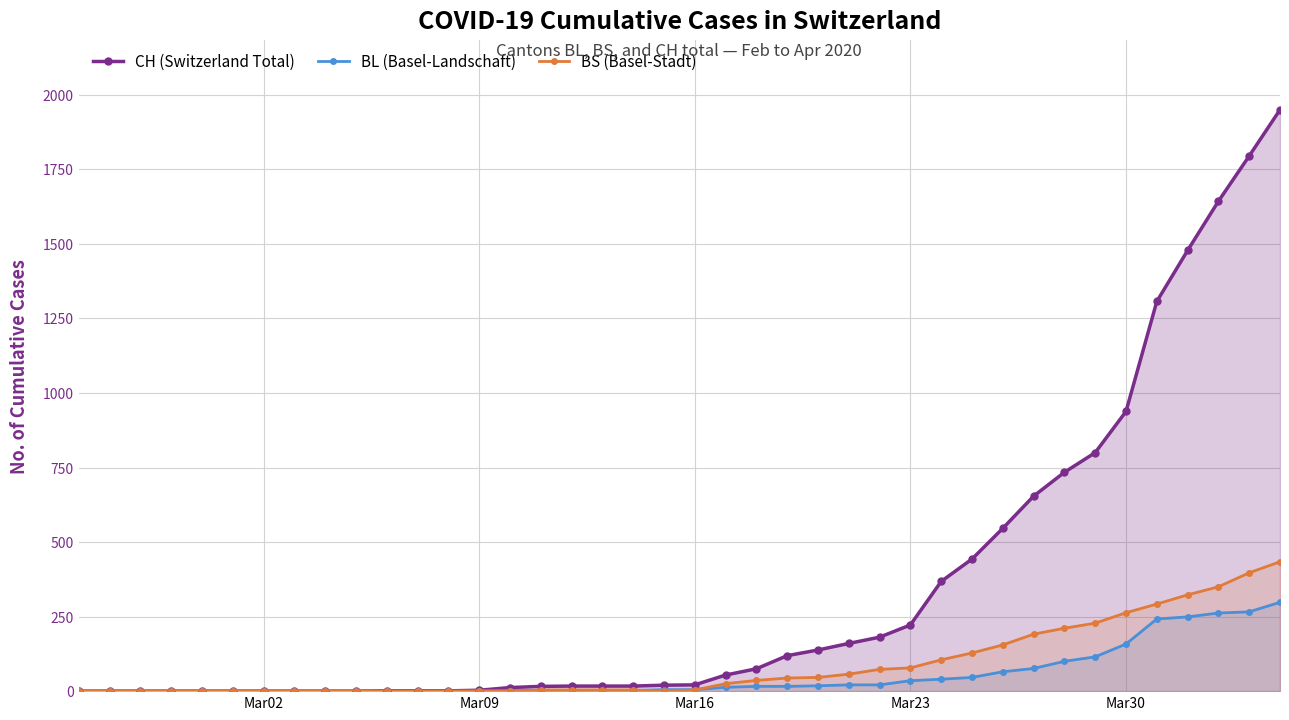

Which series has the largest total across all categories?

CH (Switzerland Total)